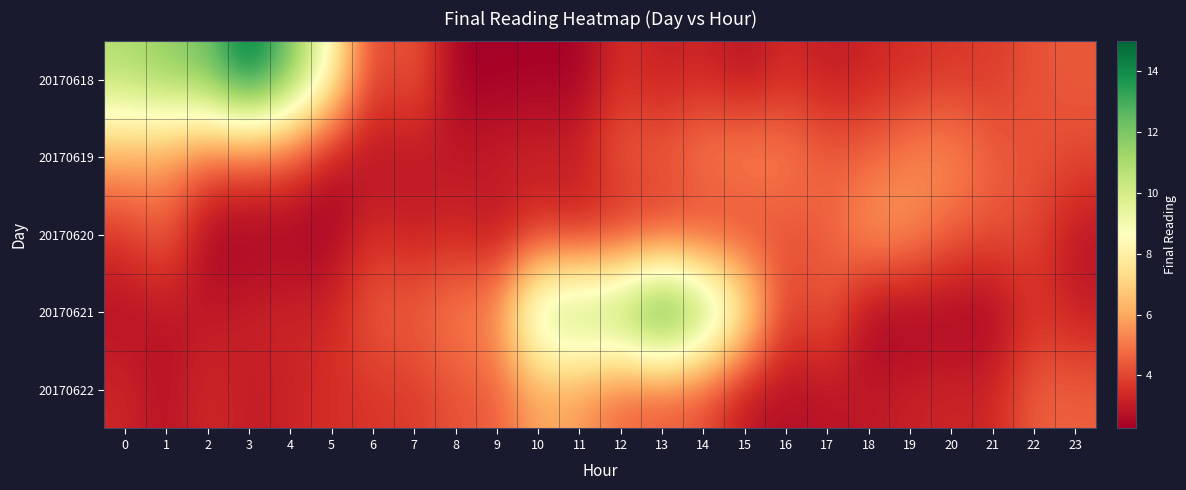

Which series changed the most between 0 and 7?

20170618